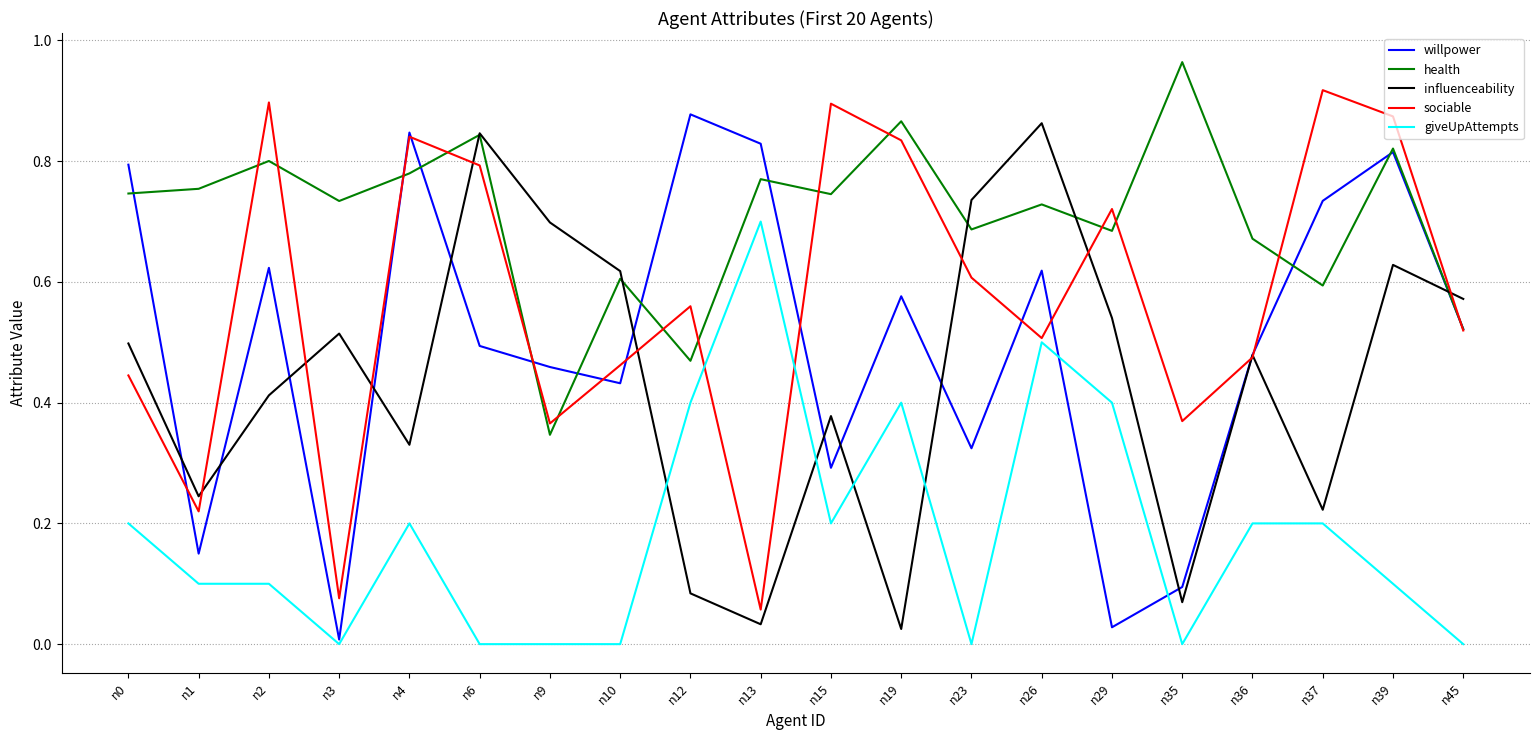

What are all the series names shown in the legend?

willpower, health, influenceability, sociable, giveUpAttempts